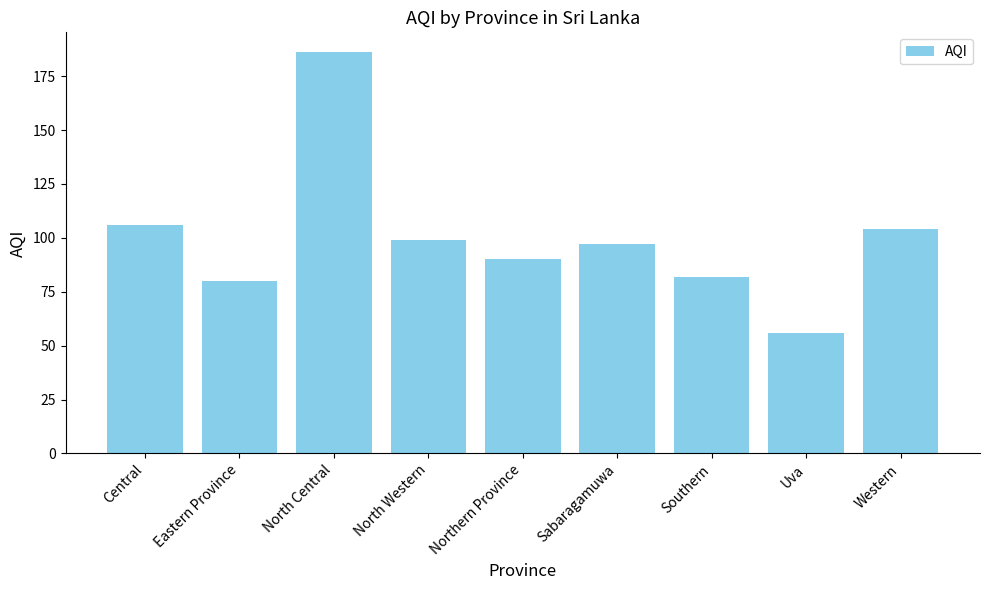

What is the approximate value at Northern Province?

90